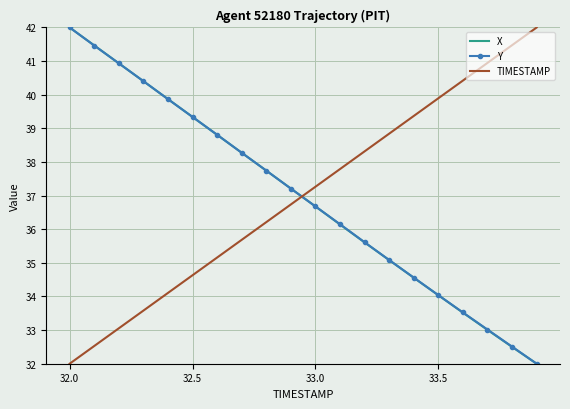

What is the minimum value for TIMESTAMP?

32.0